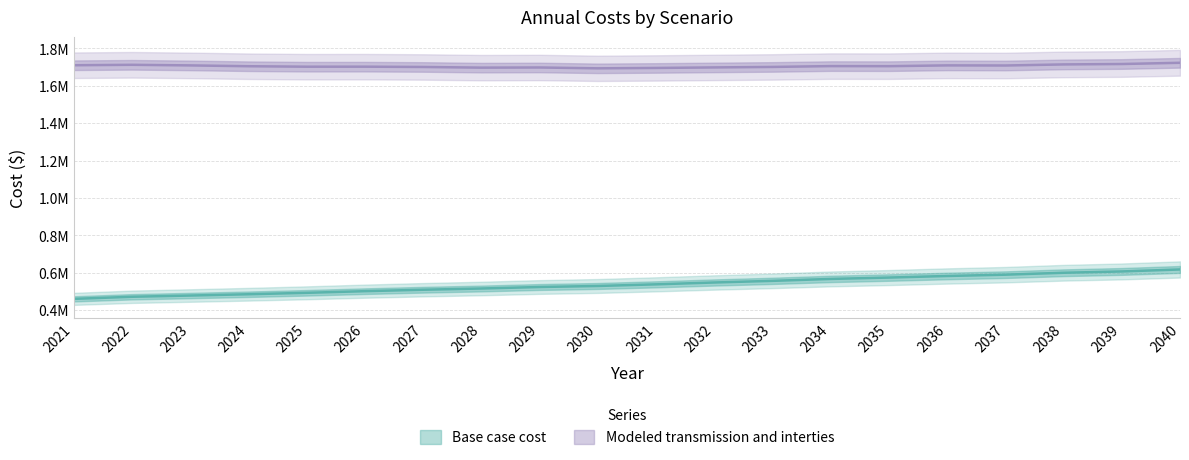

What is the value of the Base case cost point at the 4th from the left?

485445.4